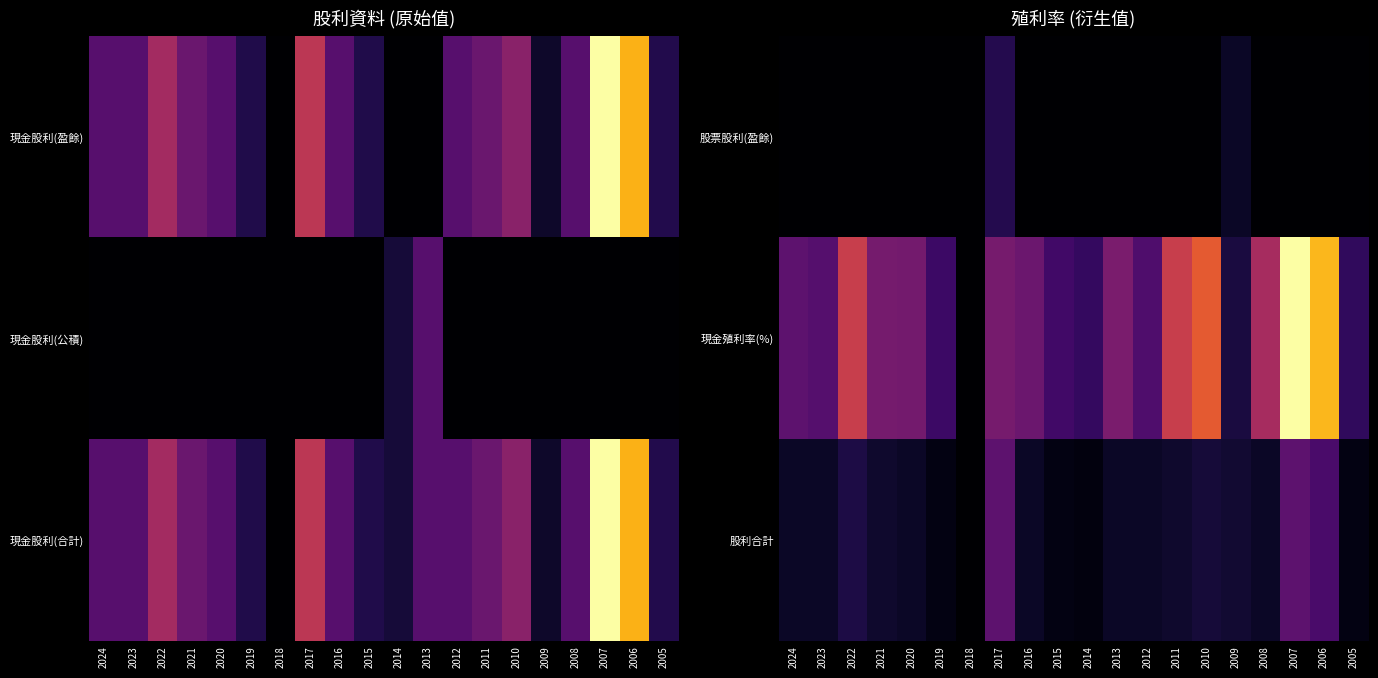

How many values in 股利合計 are above zero?

19